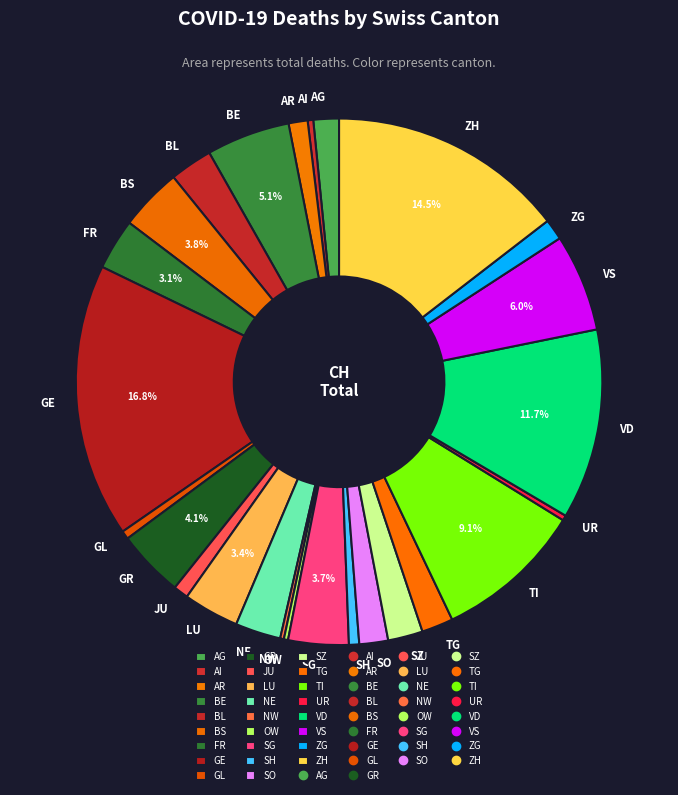

True or false: VS accounts for 17% of the total.

False